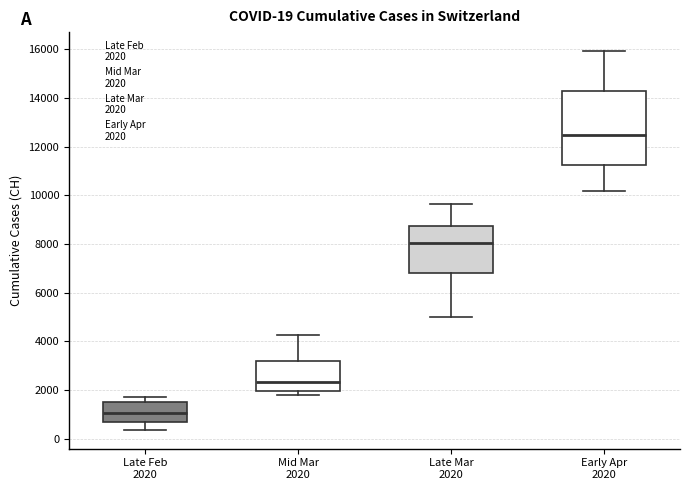

Which box is the tallest, from its lower edge to its upper edge?

Early Apr 2020